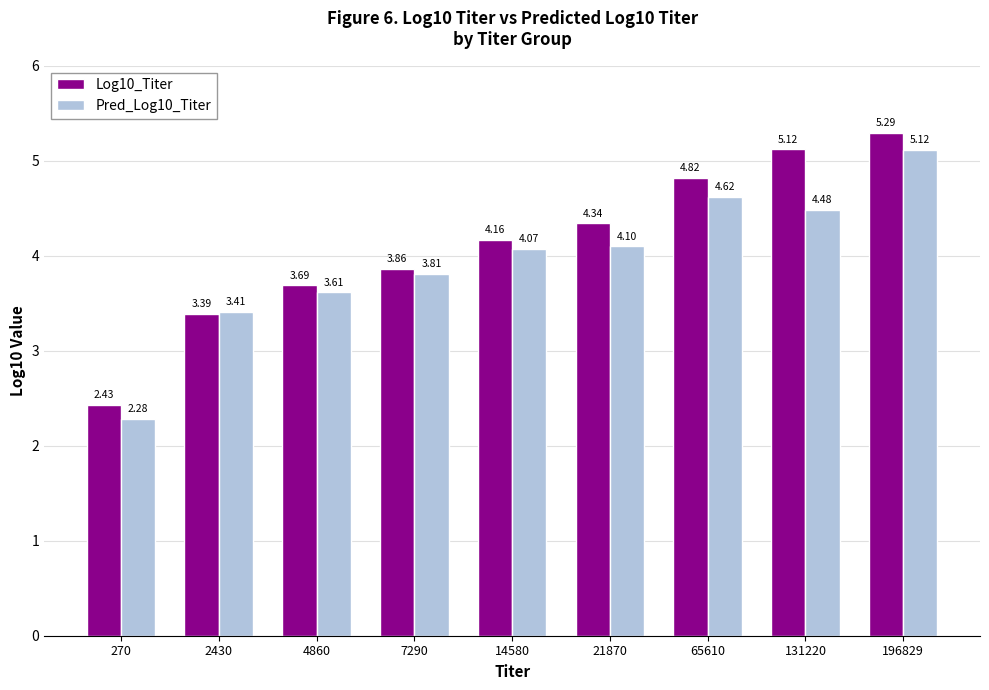

At 4860, list the series in order from largest to smallest.

Log10_Titer, Pred_Log10_Titer